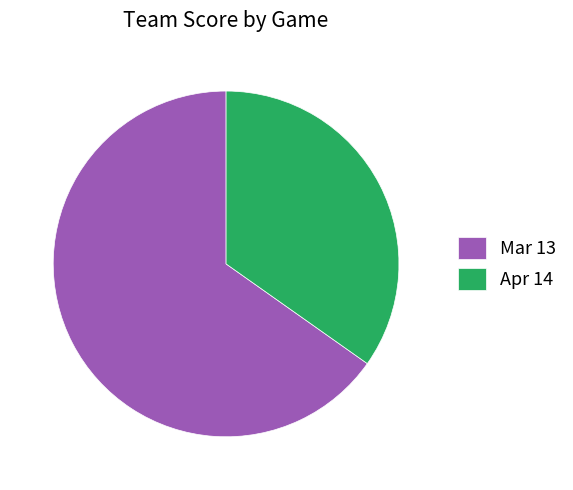

True or false: Apr 14 accounts for 44% of the total.

False